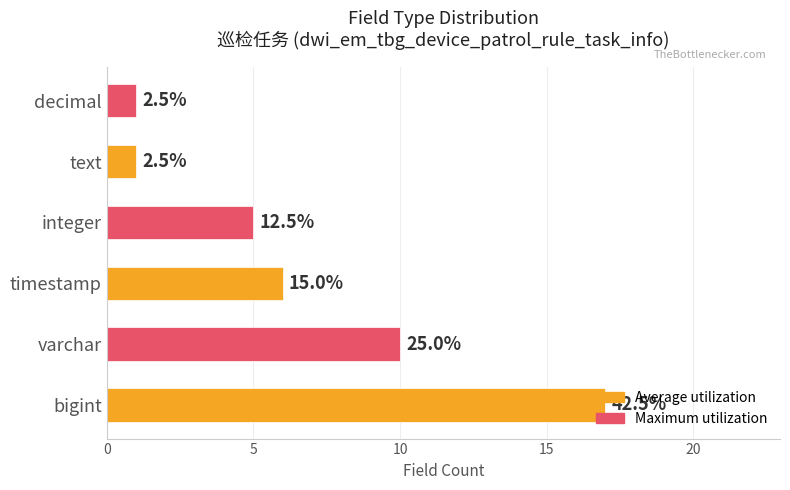

How many values are between 1 and 10?

5